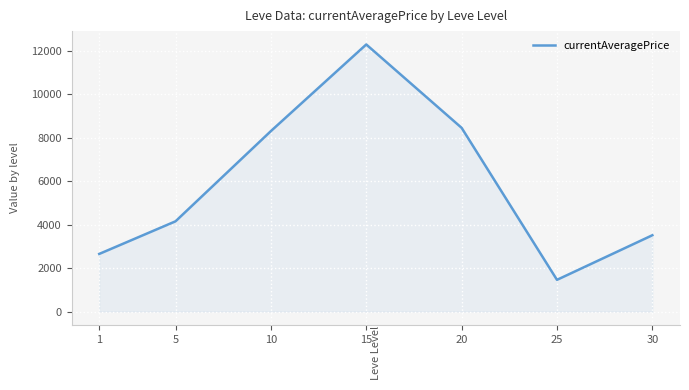

Is it true that the value at 15 is 12295.3?

True